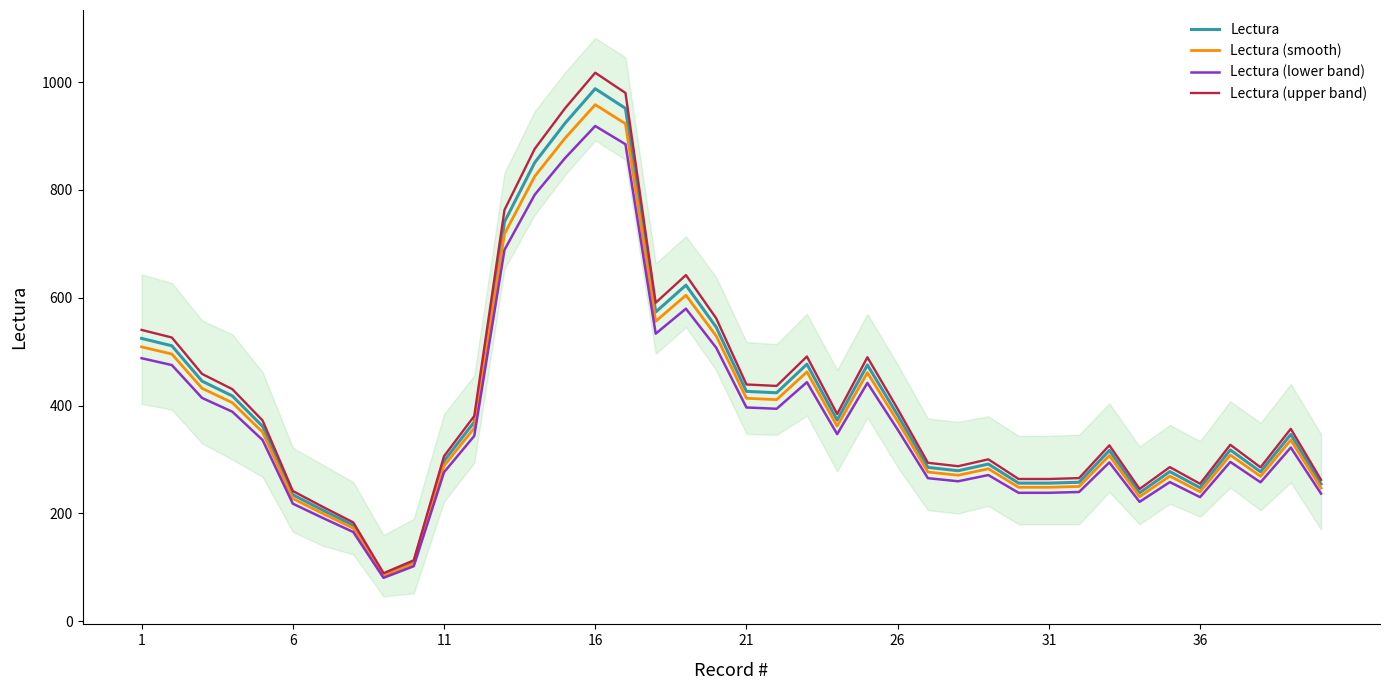

How many lines are shown in the chart?

4